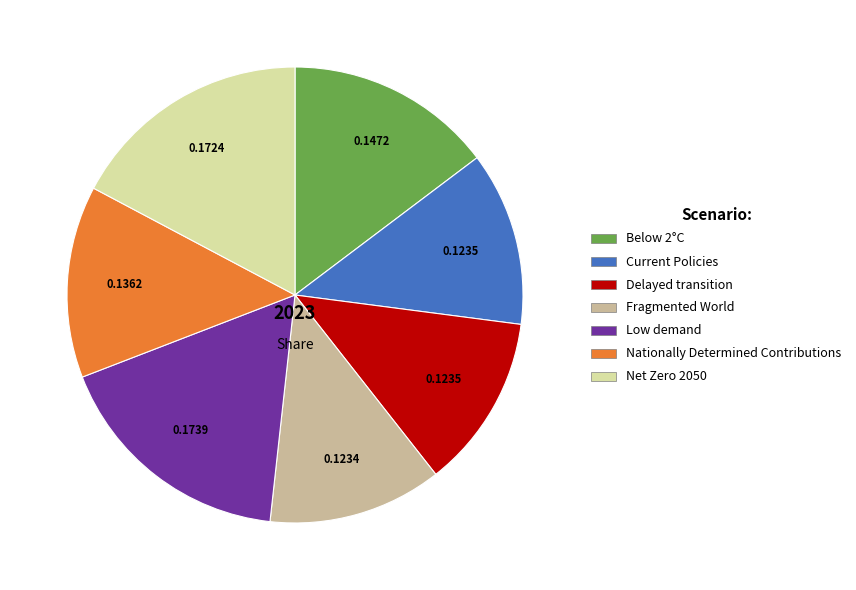

The Nationally Determined Contributions slice represents 14% of the pie. True or false?

True